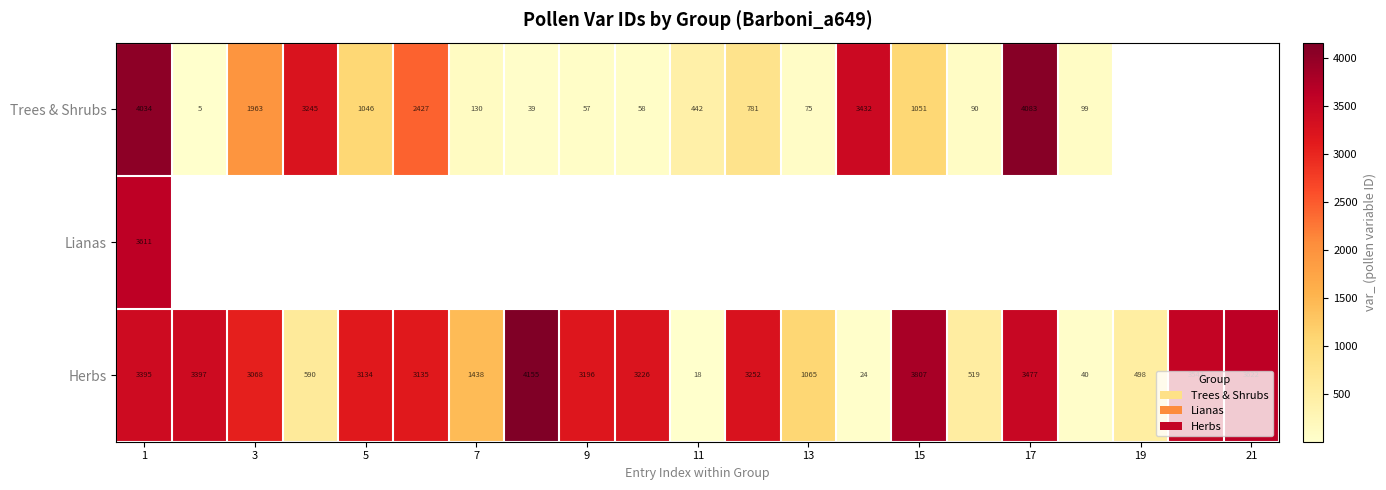

The Trees & Shrubs series shows 77 at 7. True or false?

False